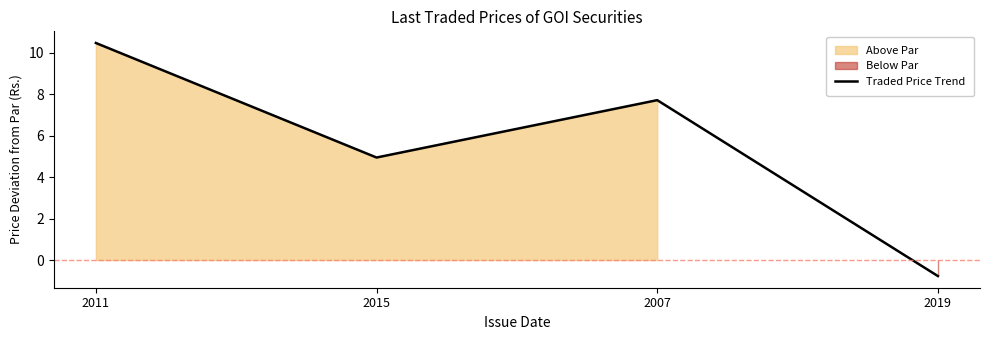

What is the average value?

5.6